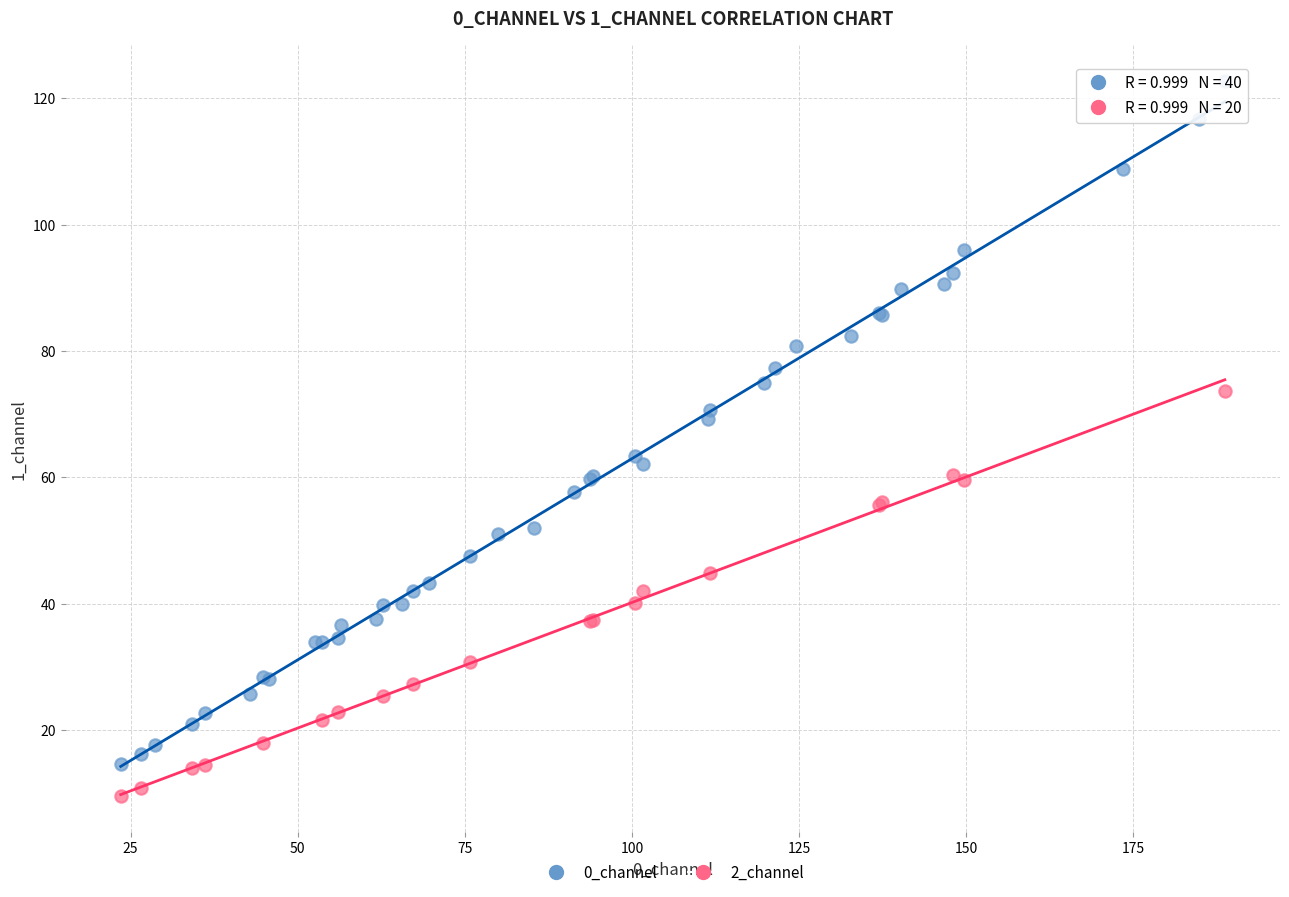

Which series reaches the minimum Y coordinate?

2_channel